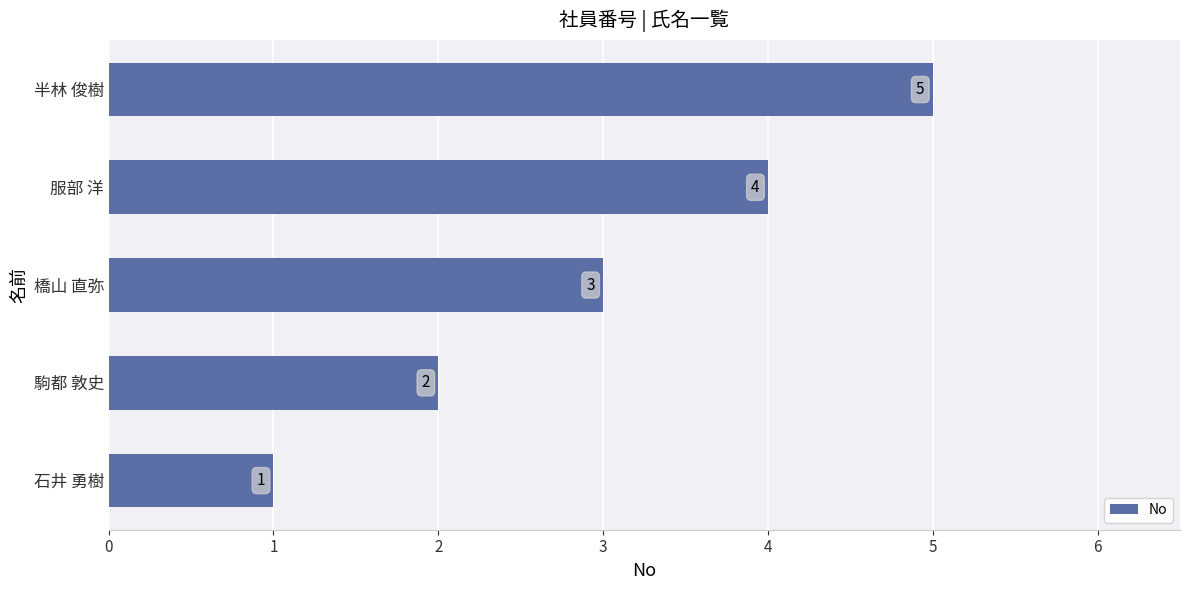

Rank the categories by value from highest to lowest.

半林 俊樹, 服部 洋, 橋山 直弥, 駒都 敦史, 石井 勇樹